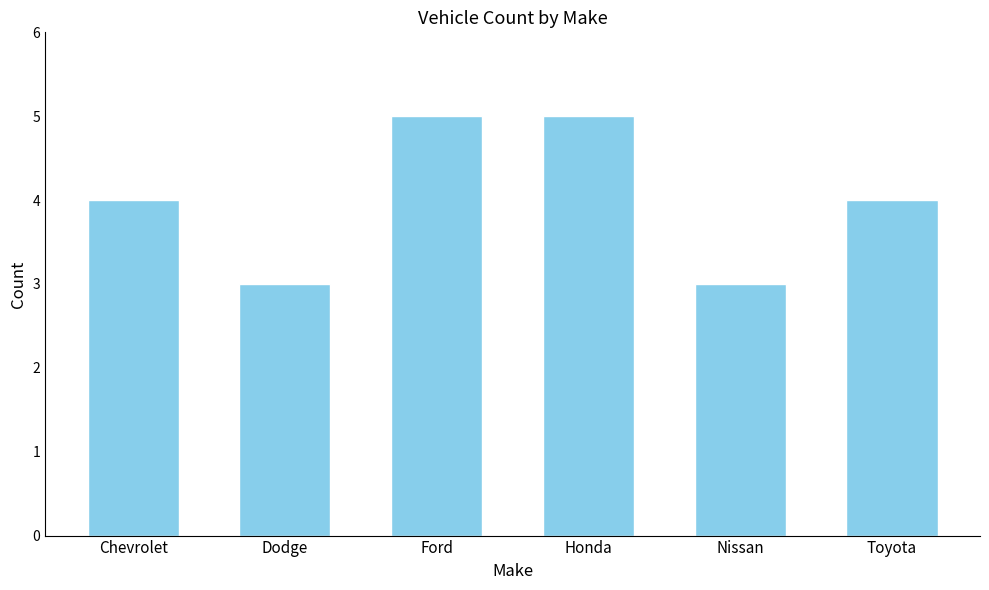

Reading right to left, list all the values displayed in this chart.

Toyota=4	Nissan=3	Honda=5	Ford=5	Dodge=3	Chevrolet=4